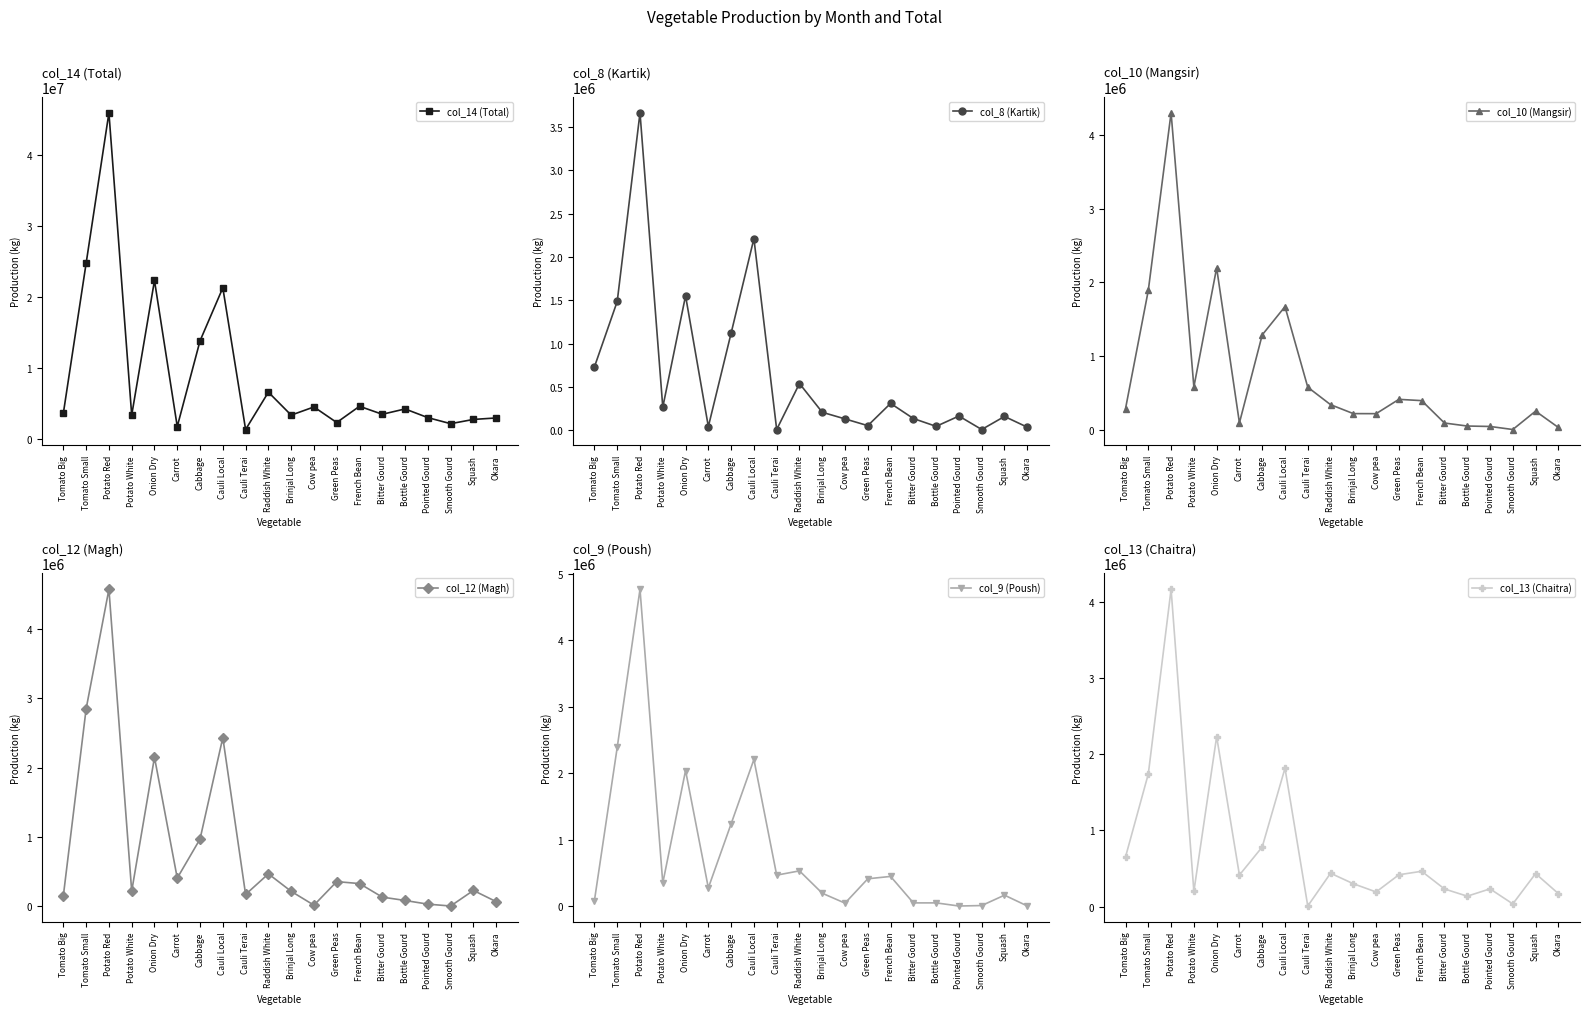

Which series has the widest spread of values?

col_14 (Total)